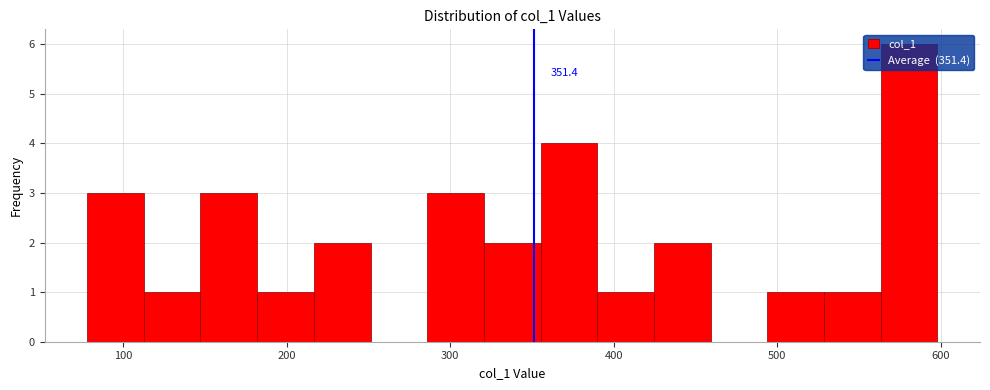

Around what value on the x-axis is the tallest bar? Give the approximate position of its centre, as read against the axis.

580